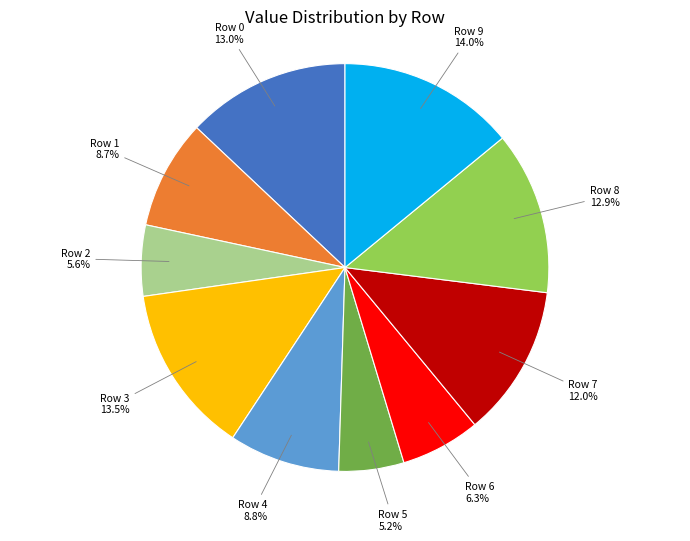

Is there a majority slice in this chart?

No